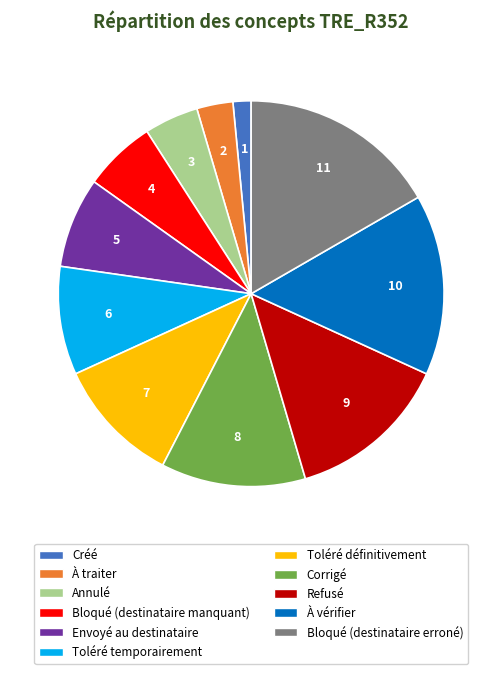

Is there a majority slice in this chart?

No